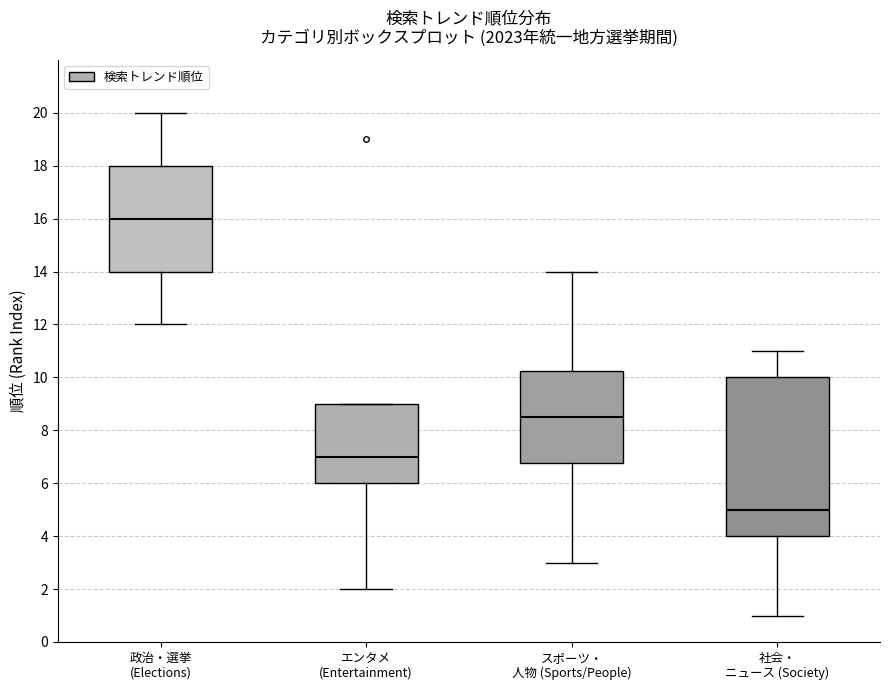

Which box is the tallest, from its lower edge to its upper edge?

社会・ ニュース (Society)